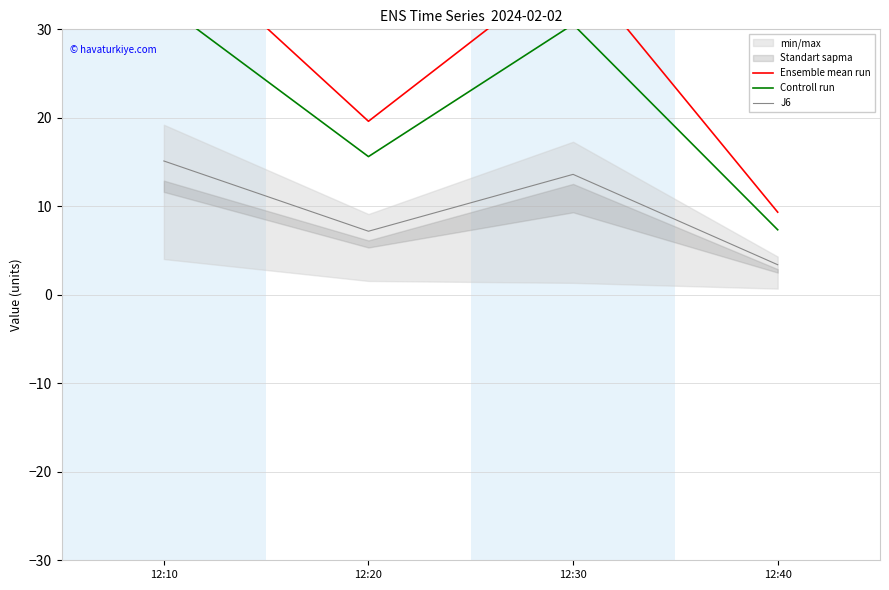

Reading left to right, what are all the values shown in this chart?

Ensemble mean run: 12:10=40.8	12:20=19.6	12:30=37.5	12:40=9.3
Controll run: 12:10=32.8	12:20=15.6	12:30=30.6	12:40=7.3
J6: 12:10=15.1	12:20=7.2	12:30=13.6	12:40=3.4